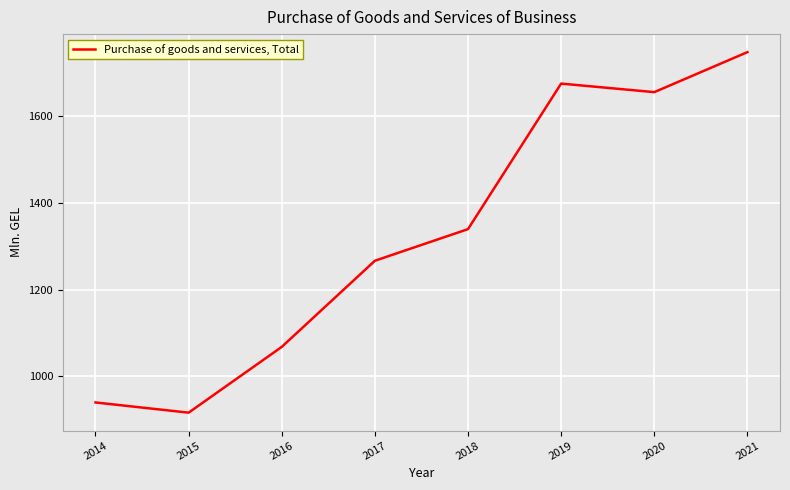

The chart shows a value of 1674.8 at 2019. True or false?

True